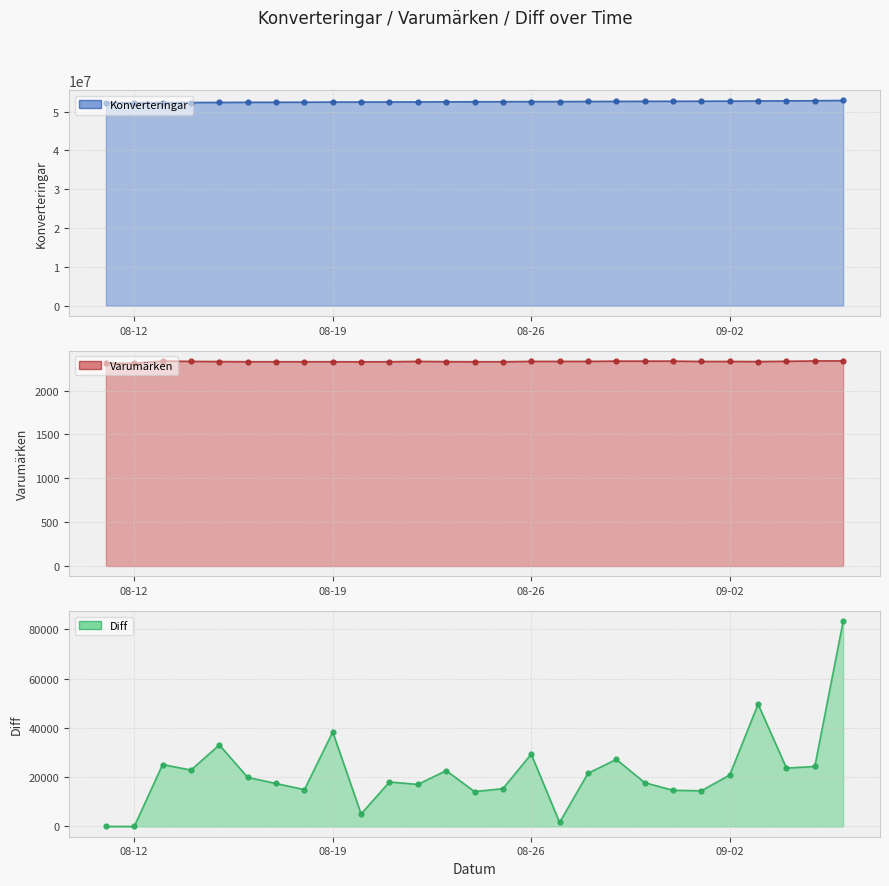

What is the sum of all Diff values?

592784